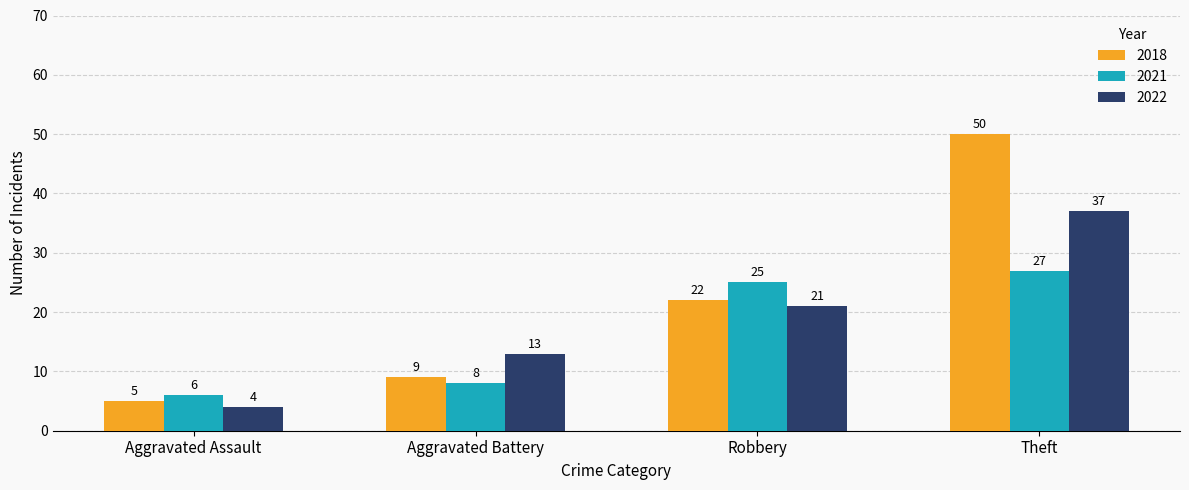

Is the value of 2021 at Robbery greater than the value of 2018 at Aggravated Assault?

Yes